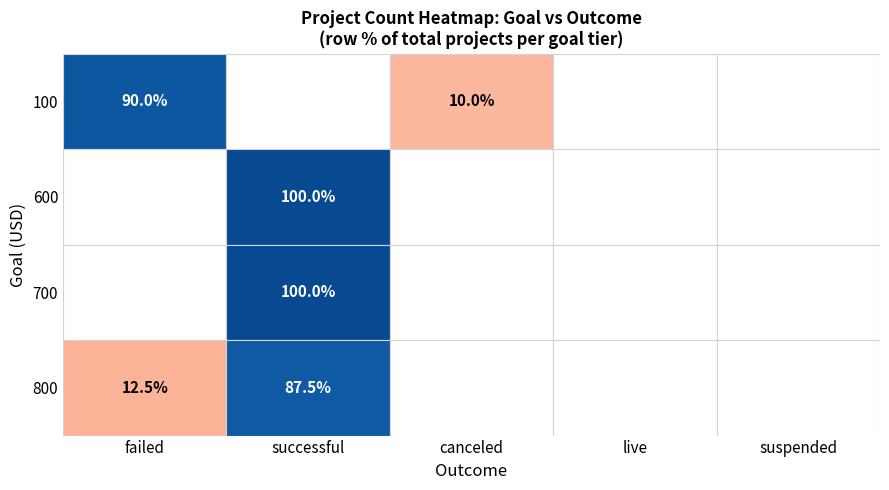

How many values in the successful series exceed 148?

3